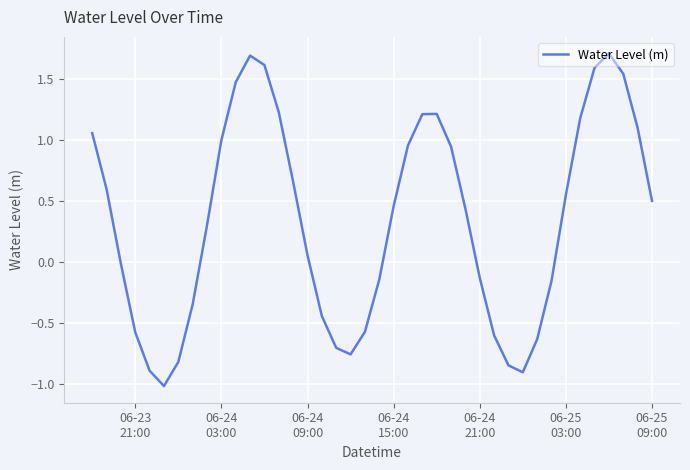

What is the smallest value displayed?

-1.0